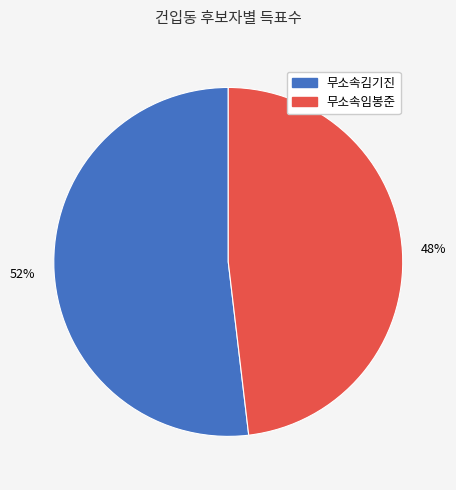

Combined, do 무소속김기진 and 무소속임봉준 account for over 50%?

Yes